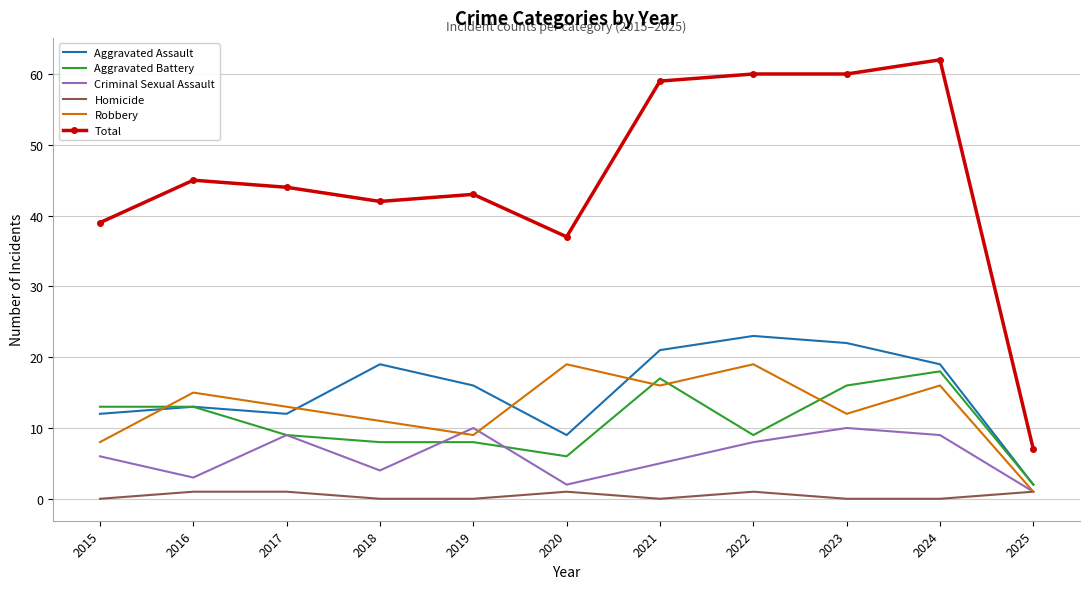

Reading left to right, list all the values displayed in this chart.

Aggravated Assault: 12	13	12	19	16	9	21	23	22	19	2
Aggravated Battery: 13	13	9	8	8	6	17	9	16	18	2
Criminal Sexual Assault: 6	3	9	4	10	2	5	8	10	9	1
Homicide: 0	1	1	0	0	1	0	1	0	0	1
Robbery: 8	15	13	11	9	19	16	19	12	16	1
Total: 39	45	44	42	43	37	59	60	60	62	7